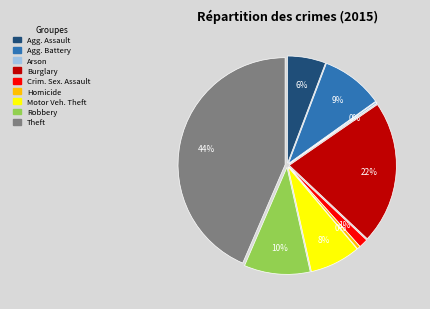

Which has a higher value, Motor Vehicle Theft or Burglary?

Burglary